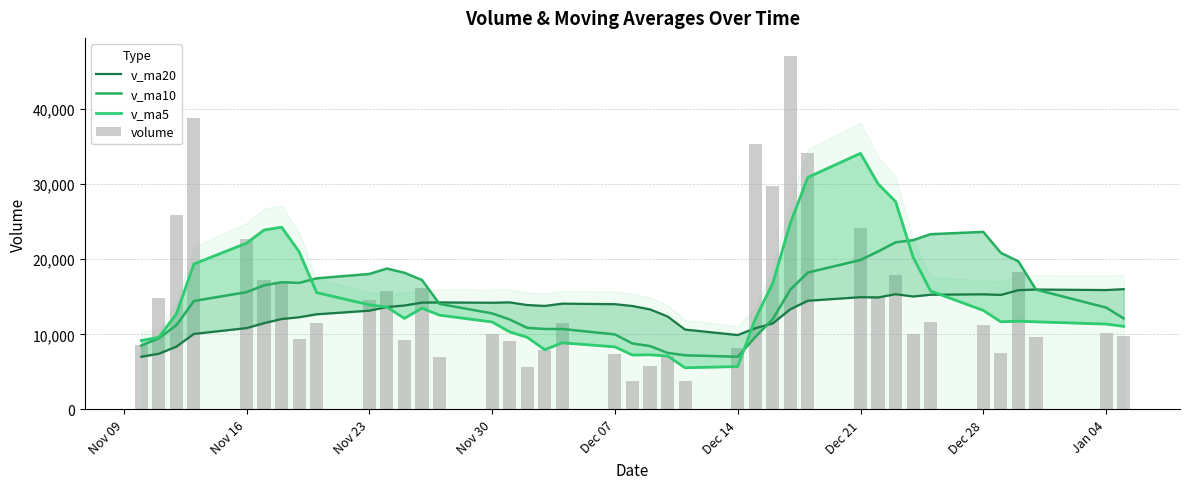

Which series has the widest spread of values?

volume